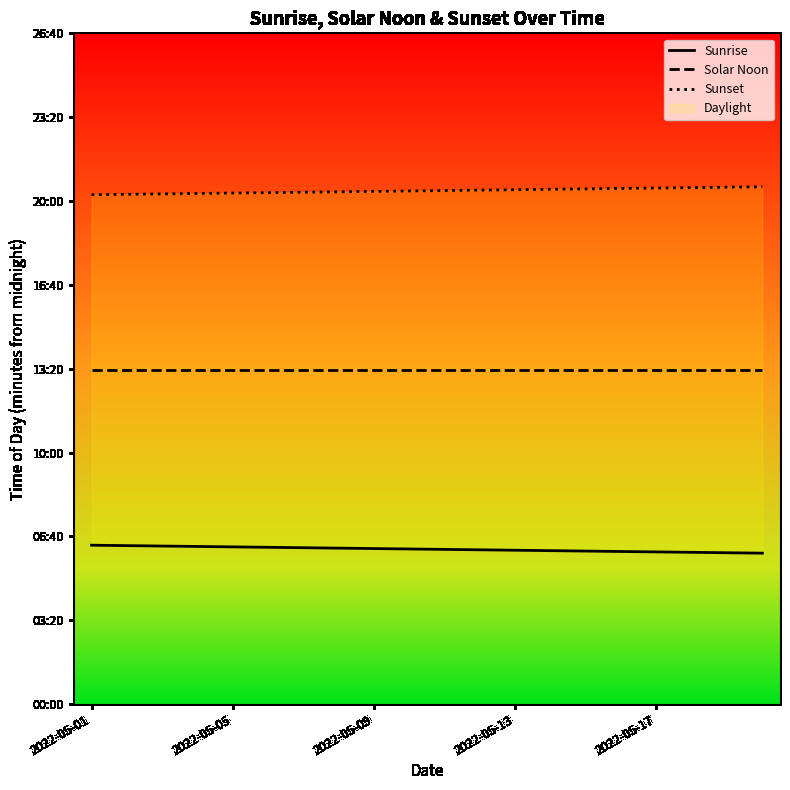

Which series has the largest total across all categories?

Sunset